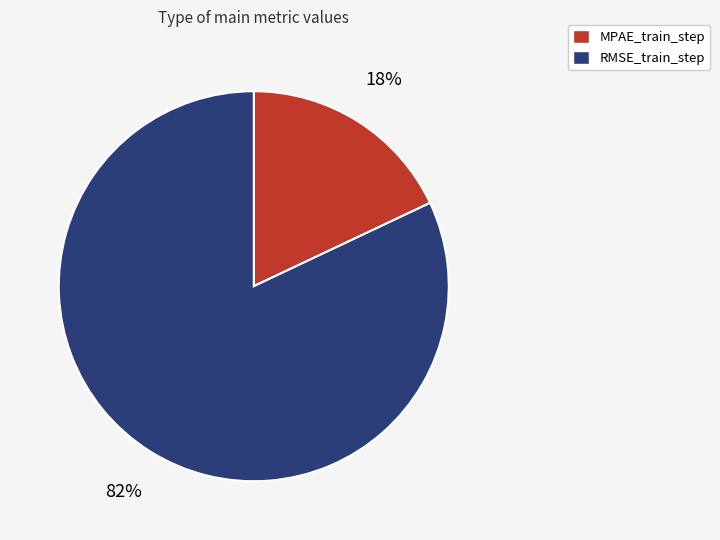

To the nearest percent, what is the average slice percentage?

50%